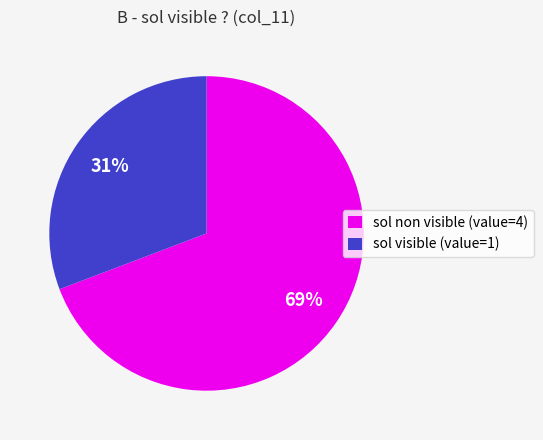

Is the sum of sol non visible (value=4) and sol visible (value=1) greater than half?

Yes